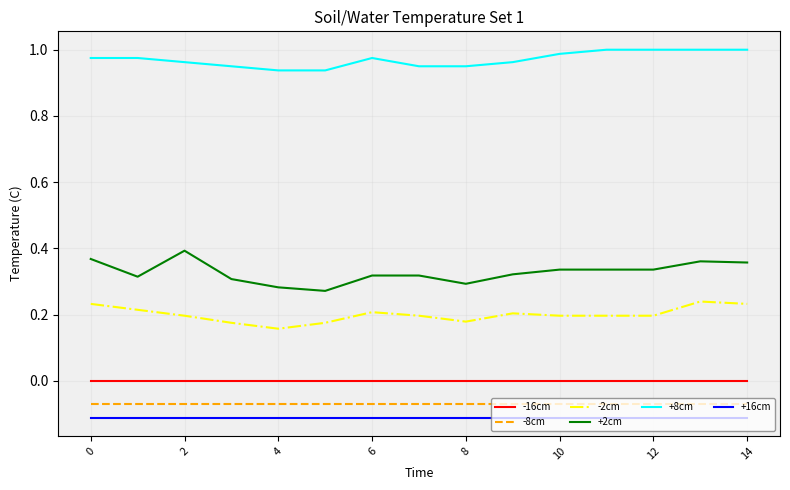

True or false: -2cm and +16cm cross at least once.

False